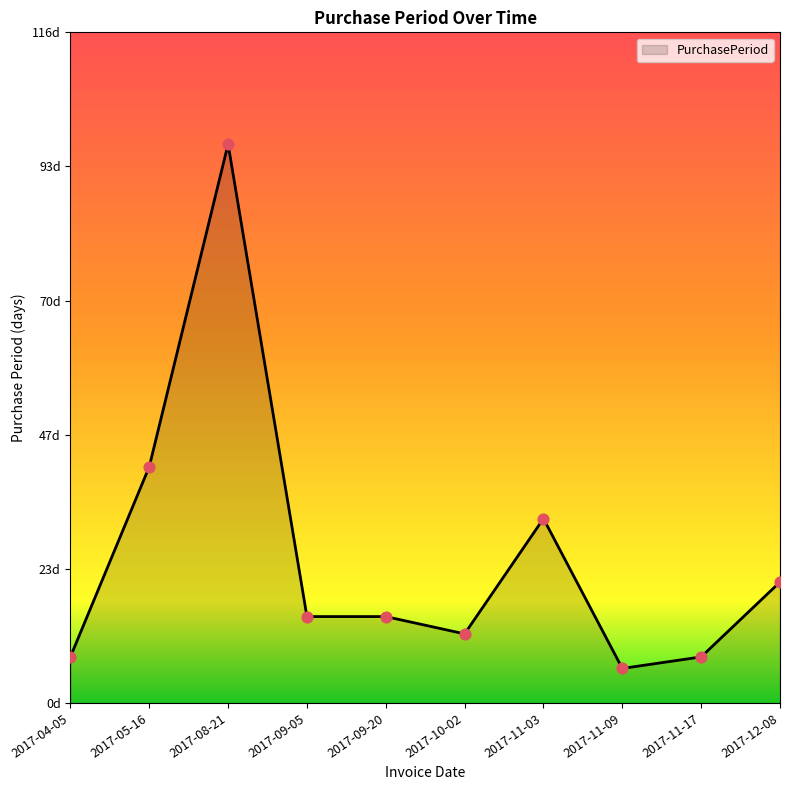

Does the chart have visible grid lines?

No